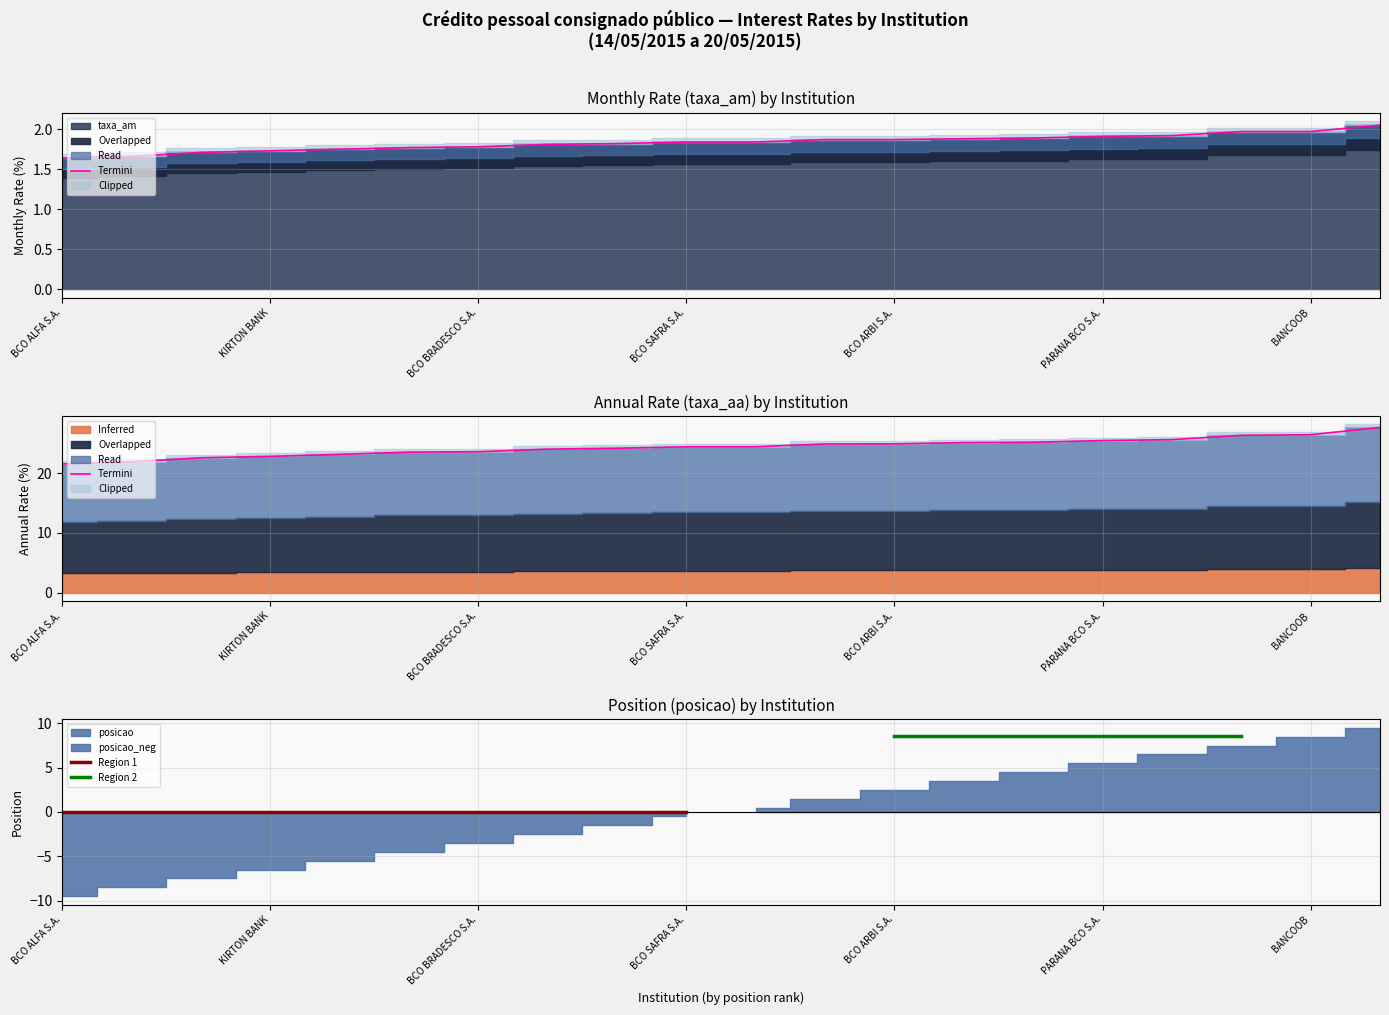

True or false: taxa_aa and taxa_am cross at least once.

False